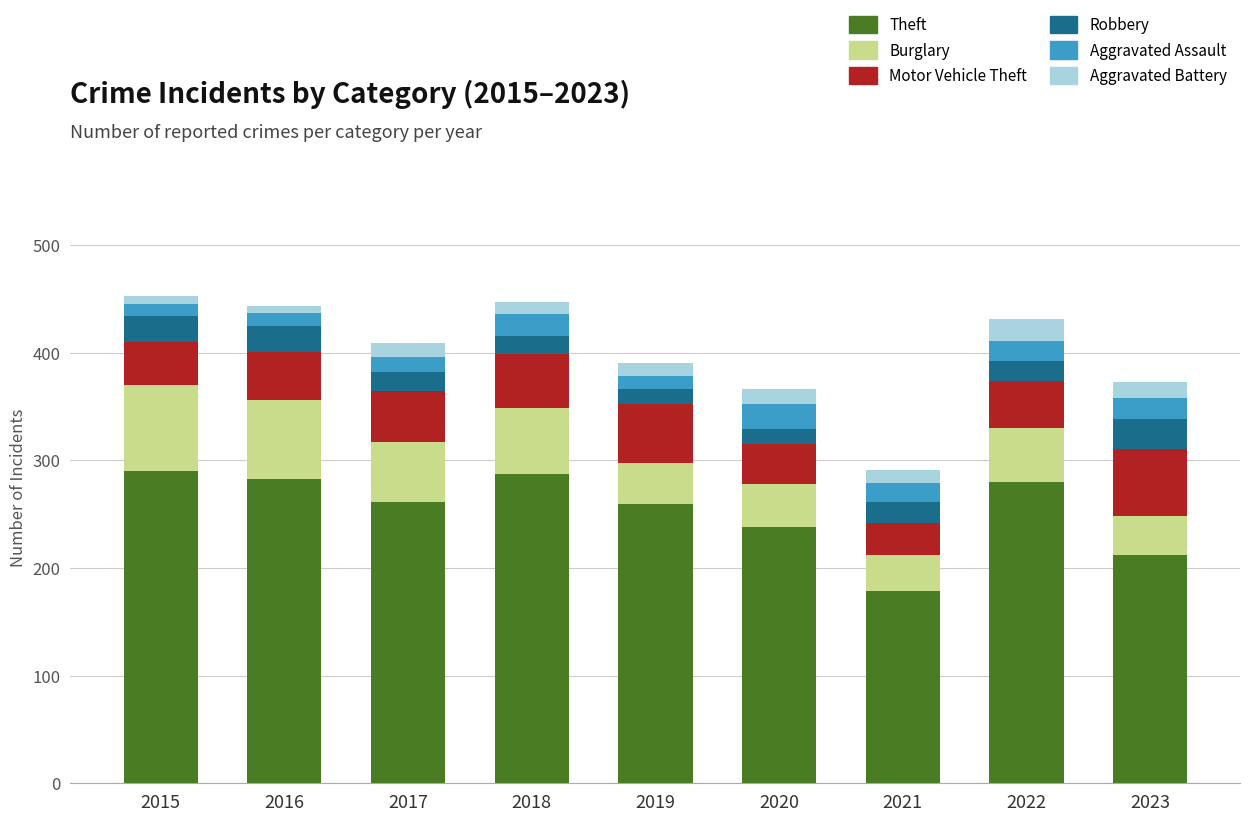

What is the total value across all series at 2018?

447